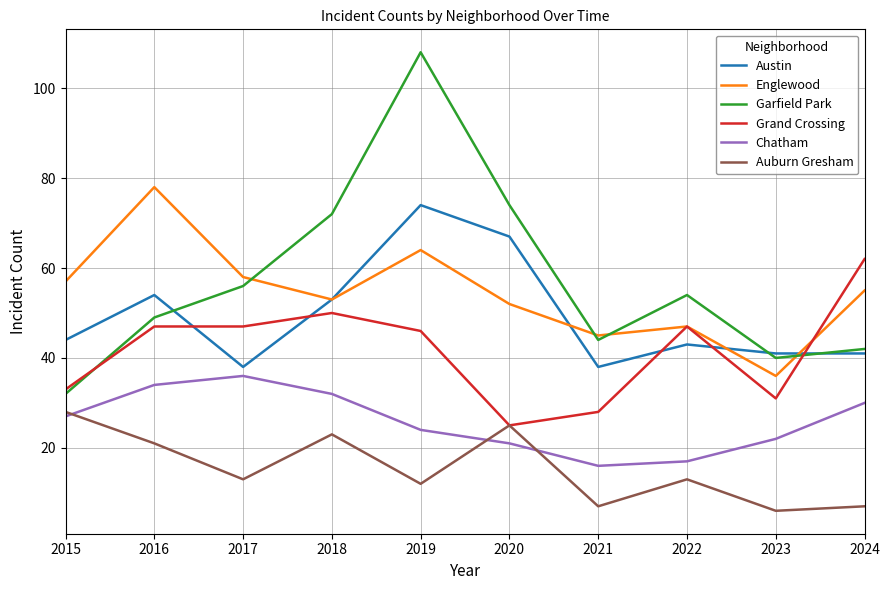

Which category has the highest value across all series?

2019